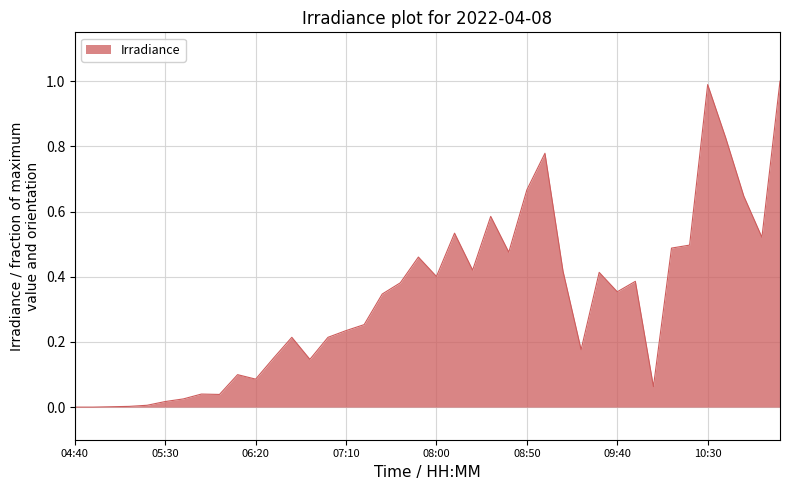

What is the difference between the maximum and minimum values?

1.0